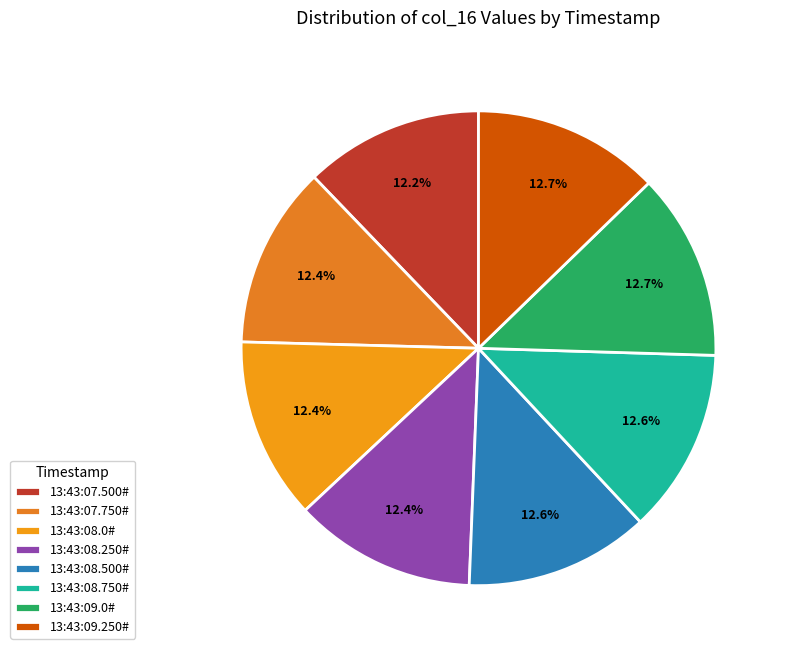

To the nearest percent, what portion does 13:43:09.0# represent?

13%